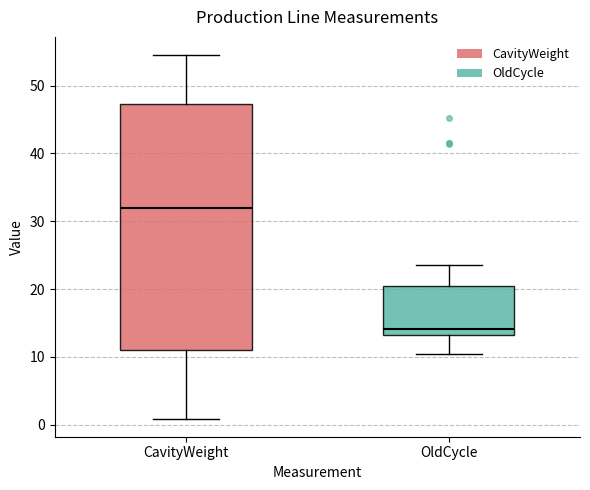

Reading left to right, transcribe this box plot: for each box, give where its median line is, the range the box spans, and where its two whiskers end, as read against the y-axis. The values are not printed on the chart, so give them approximately, as read against the axis.

CavityWeight: median 32, box 11 to 47, whiskers 1 to 55
OldCycle: median 14, box 13 to 20, whiskers 10 to 24